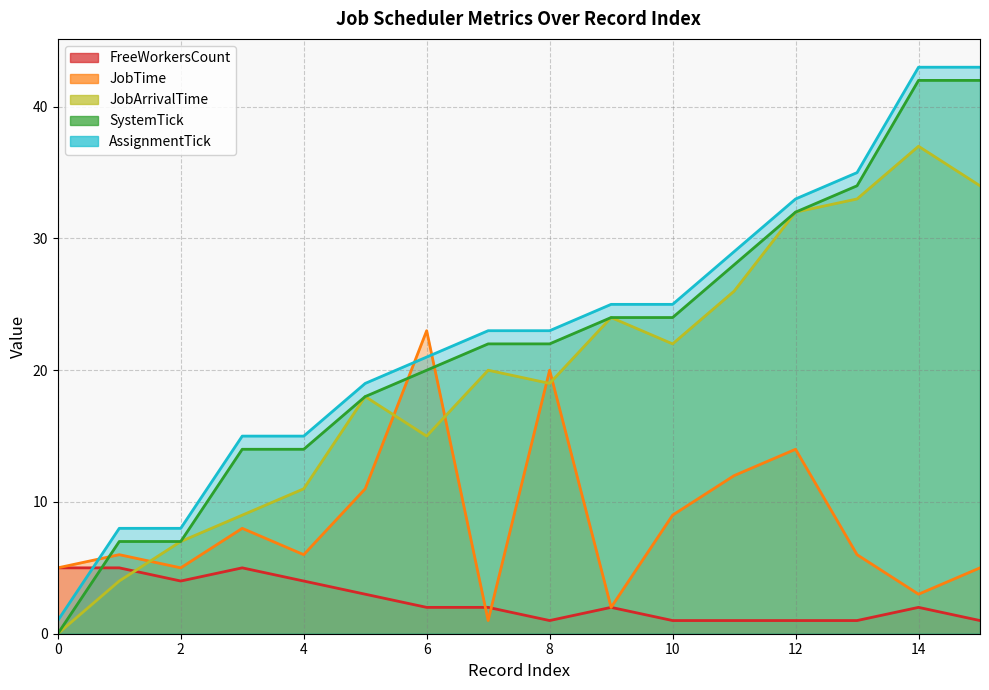

At how many categories does at least one series exceed 6?

15